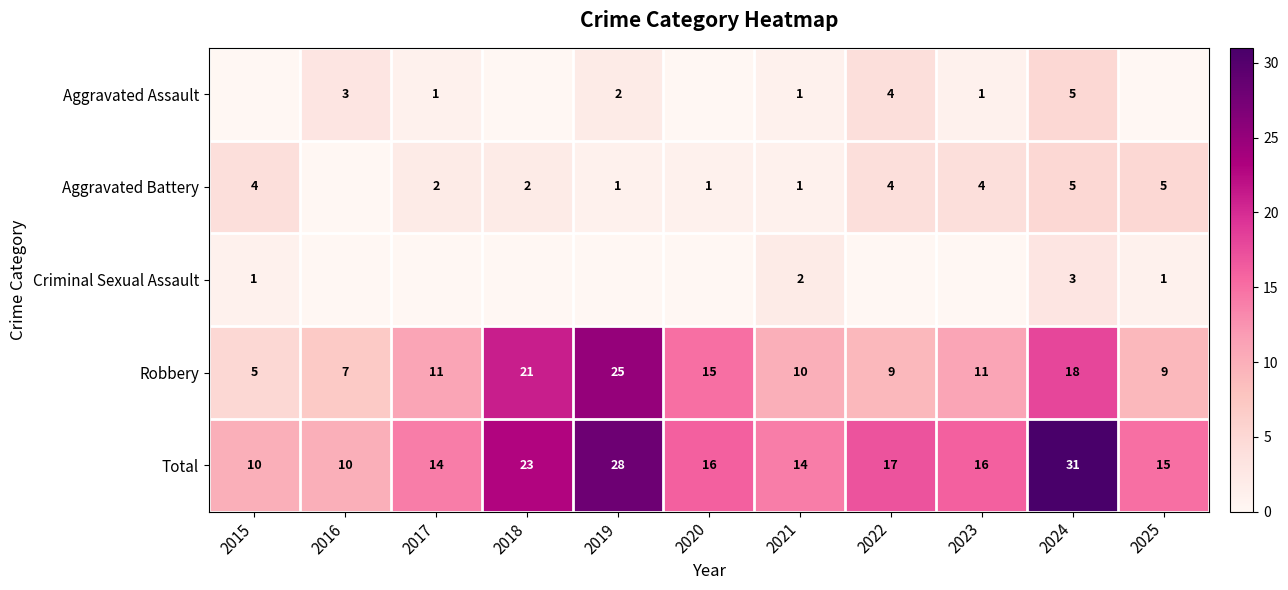

What is the sum of all Robbery values?

141